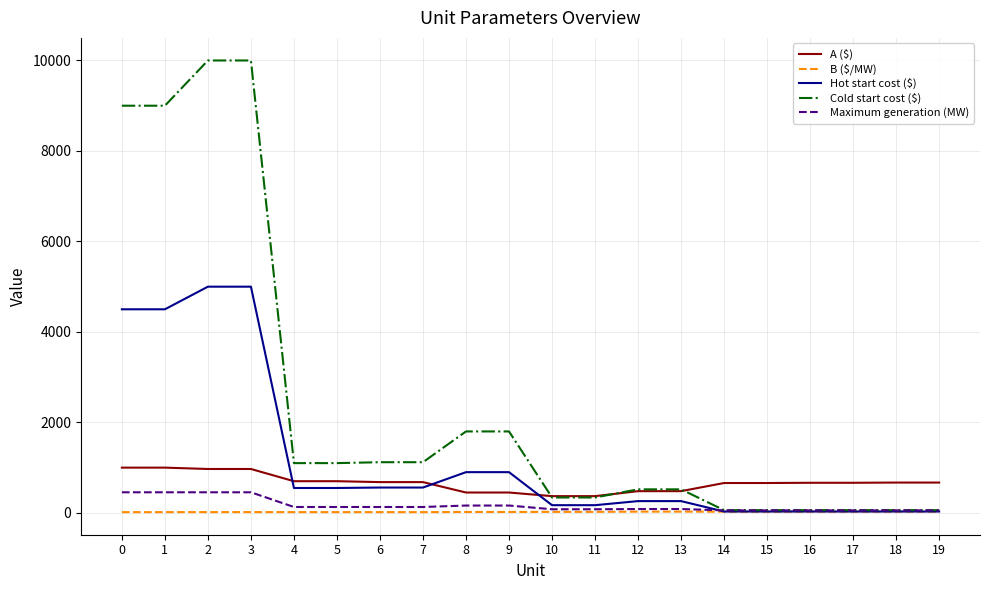

What is the difference between the maximum and minimum values in the B ($/MW) series?

11.6